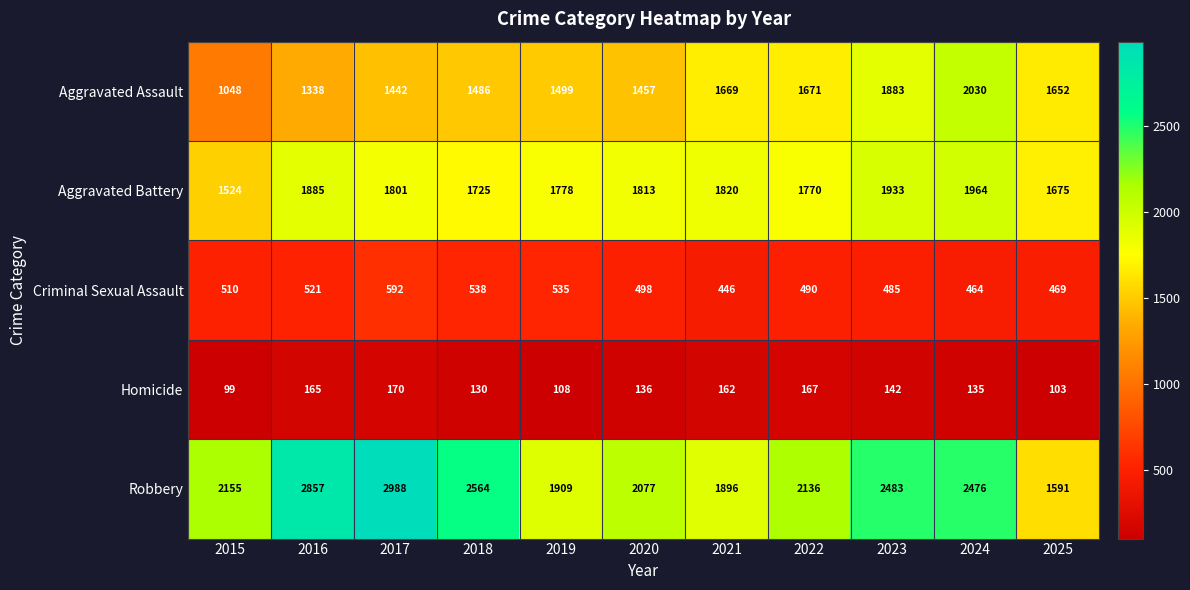

Rank the categories by Robbery value from lowest to highest.

2025, 2021, 2019, 2020, 2022, 2015, 2024, 2023, 2018, 2016, 2017